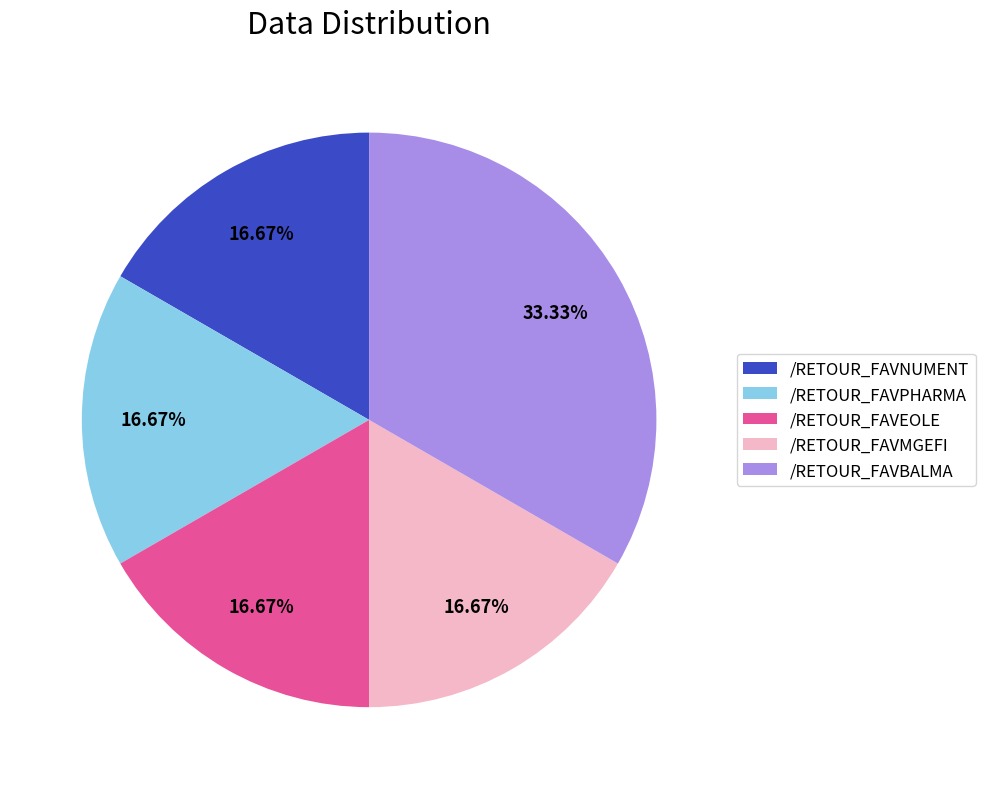

What percentage is the /RETOUR_FAVNUMENT slice, to the nearest percent?

17%